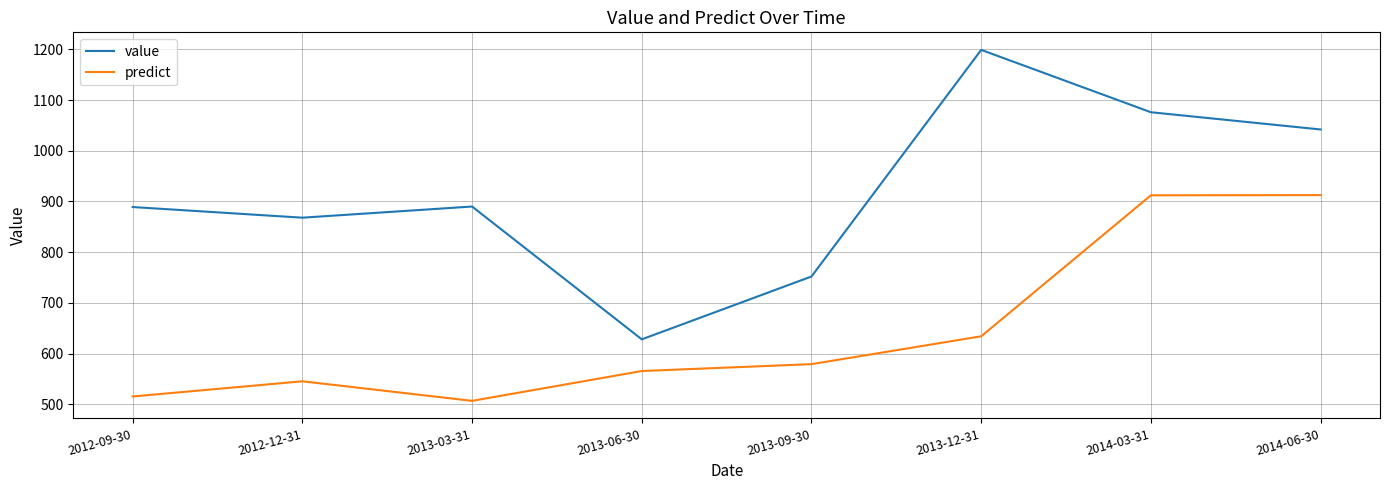

What is the approximate value of value at 2013-12-31?

1199.0